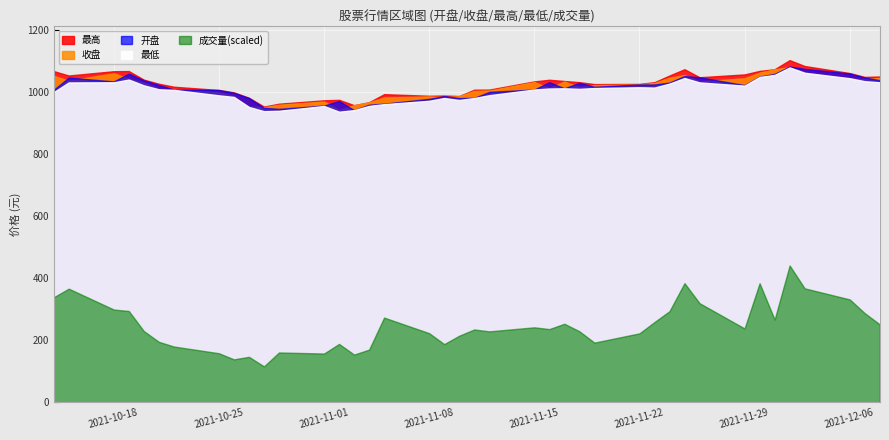

The 收盘 series shows 367.7 at 2021-11-25. True or false?

False